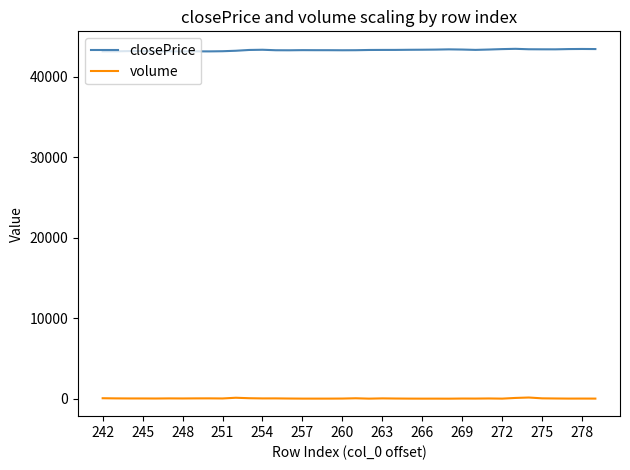

At how many categories does at least one series exceed 38796?

38